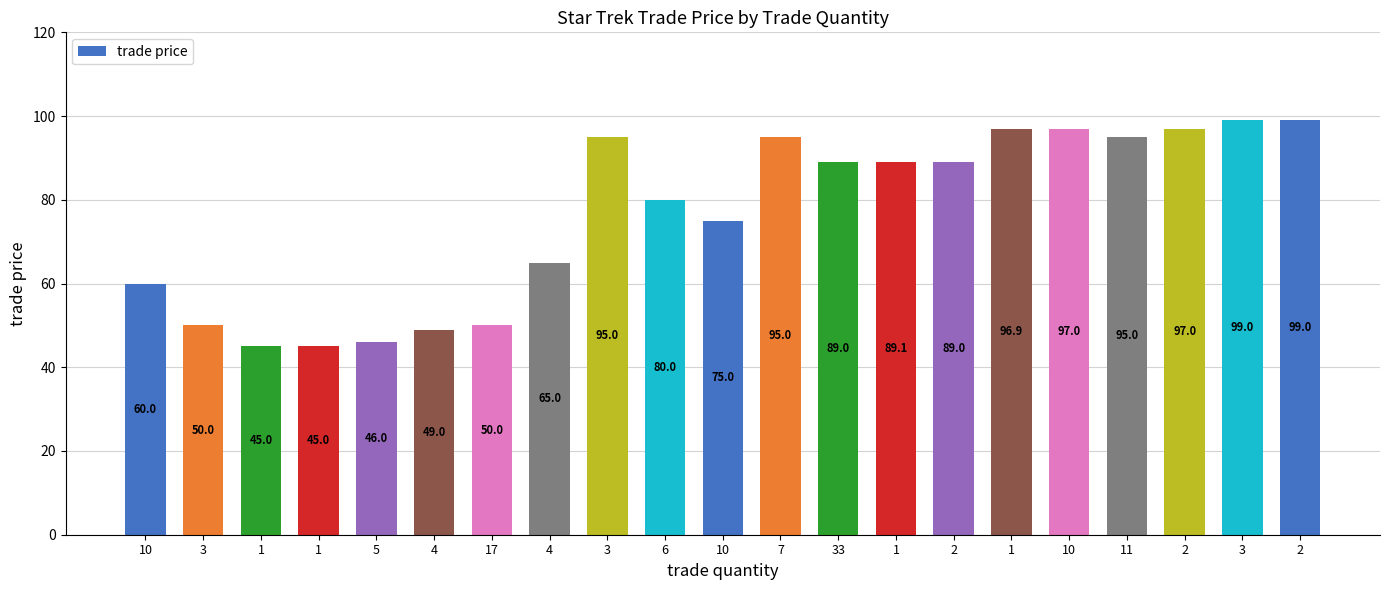

Rank the categories by value from lowest to highest.

1, 1, 5, 4, 3, 17, 10, 4, 10, 6, 33, 2, 1, 3, 7, 11, 1, 10, 2, 3, 2